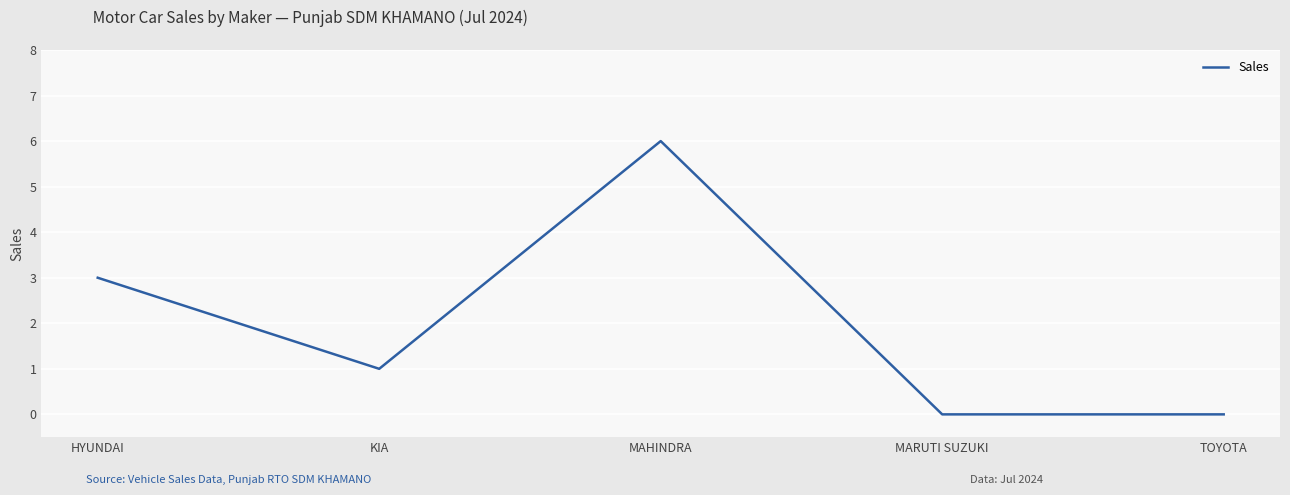

True or false: the data shows 2 at KIA.

False